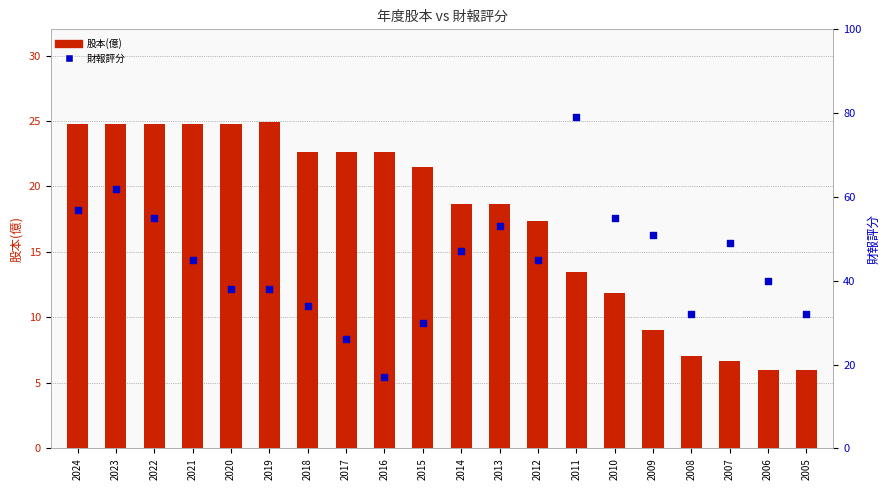

Which series has the largest total across all categories?

財報評分